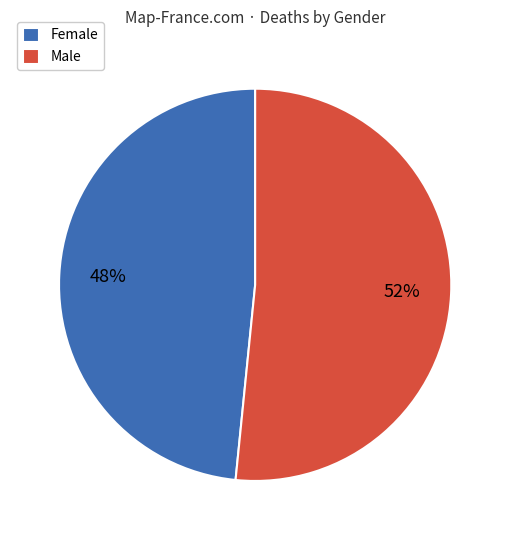

To the nearest percent, what percentage of the pie is Female?

48%